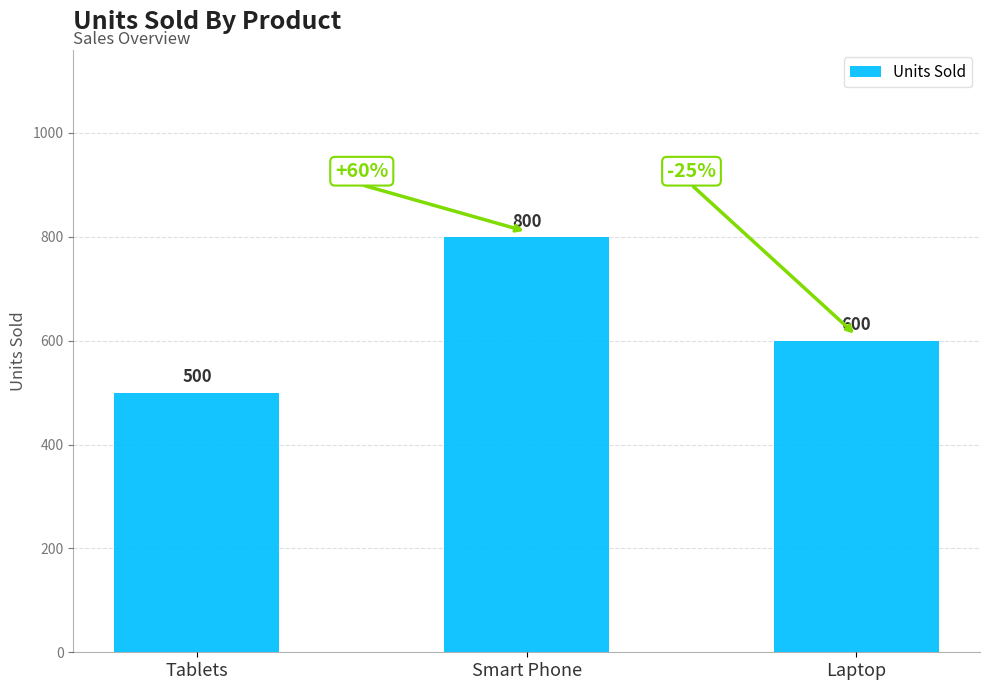

How many distinct data groups are displayed?

1